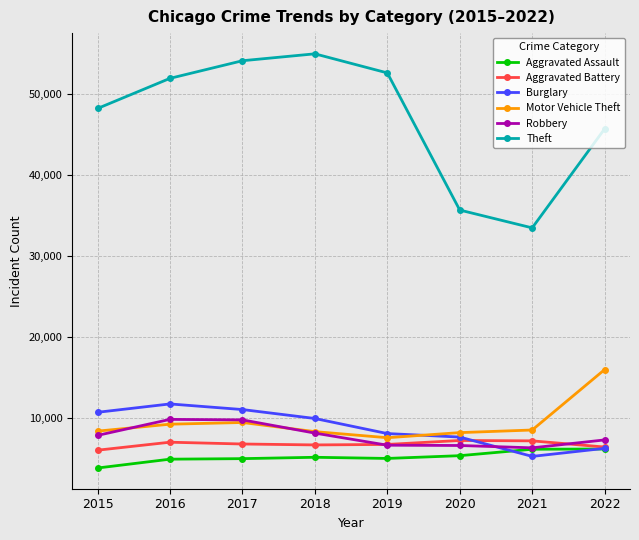

Rank the series by their maximum value, from lowest to highest.

Aggravated Assault, Aggravated Battery, Robbery, Burglary, Motor Vehicle Theft, Theft